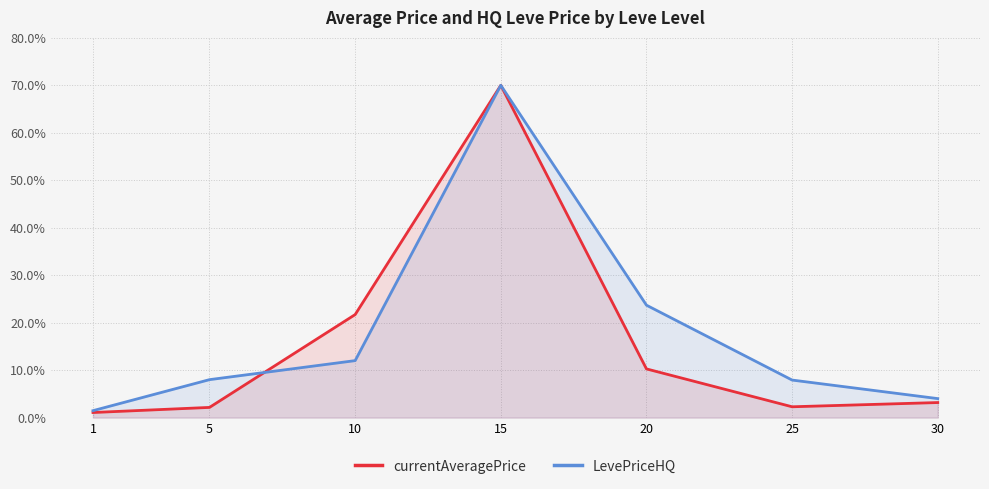

Rank the series by their maximum value, from highest to lowest.

currentAveragePrice, LevePriceHQ